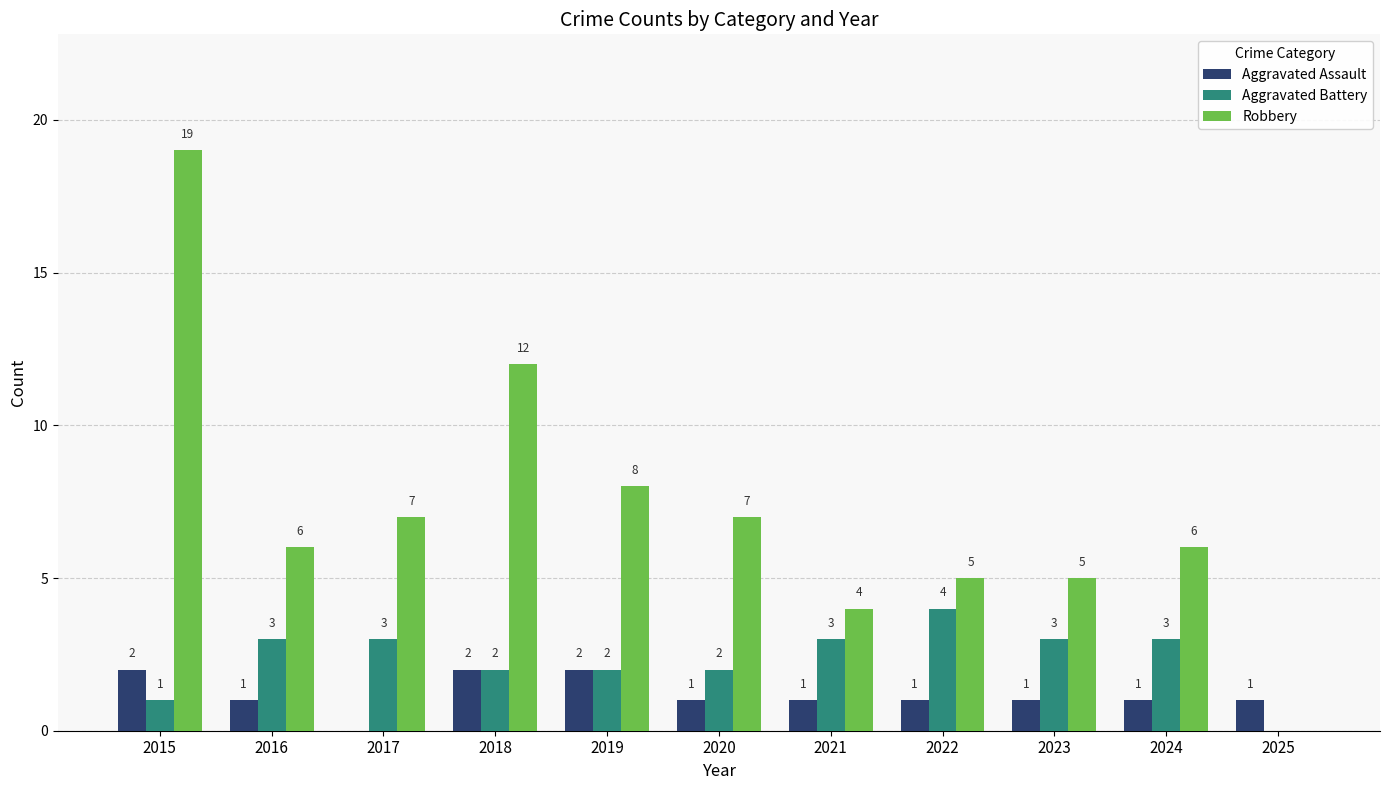

Where is Robbery nearest to the value 9?

2019